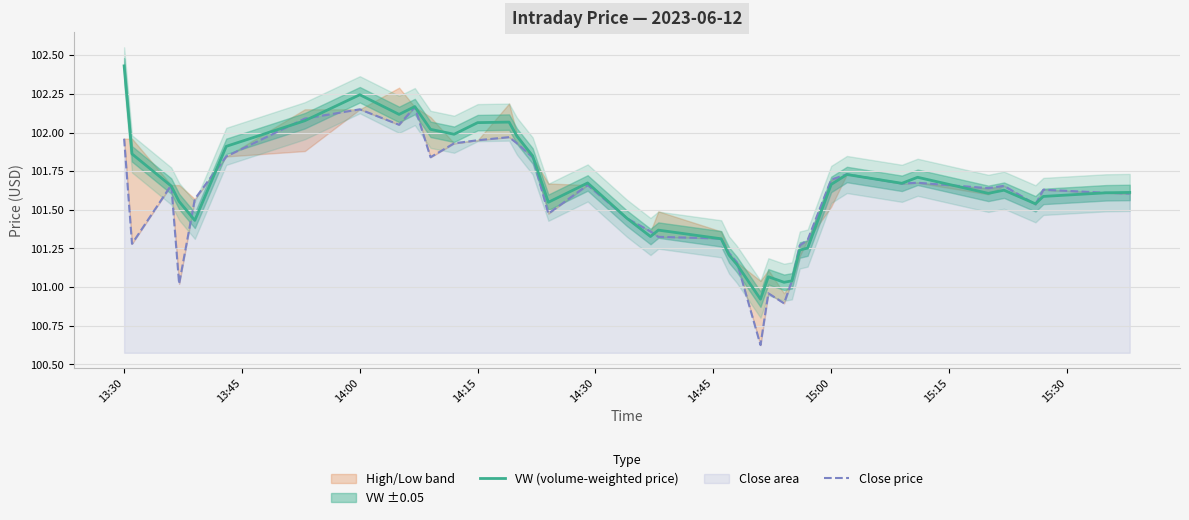

How many intersections are there between VW (volume-weighted price) and Close price?

15